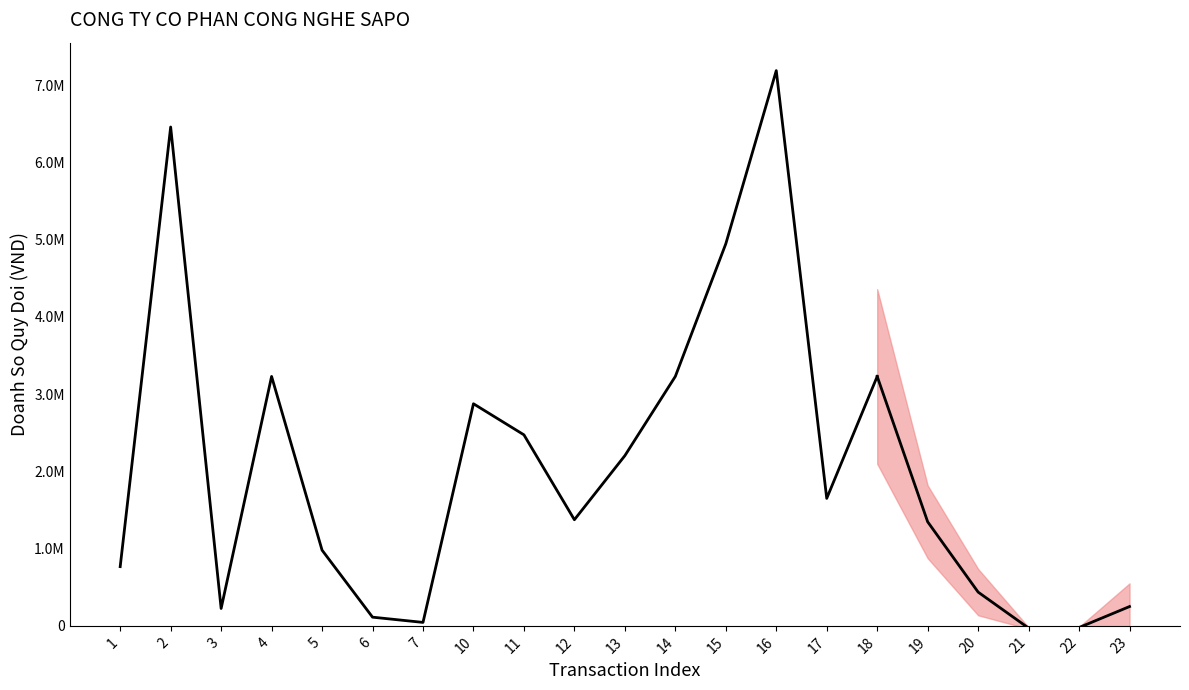

List the labels in order of value, smallest first.

7, 6, 3, 1, 5, 12, 17, 13, 11, 10, 4, 14, 18, 15, 2, 16